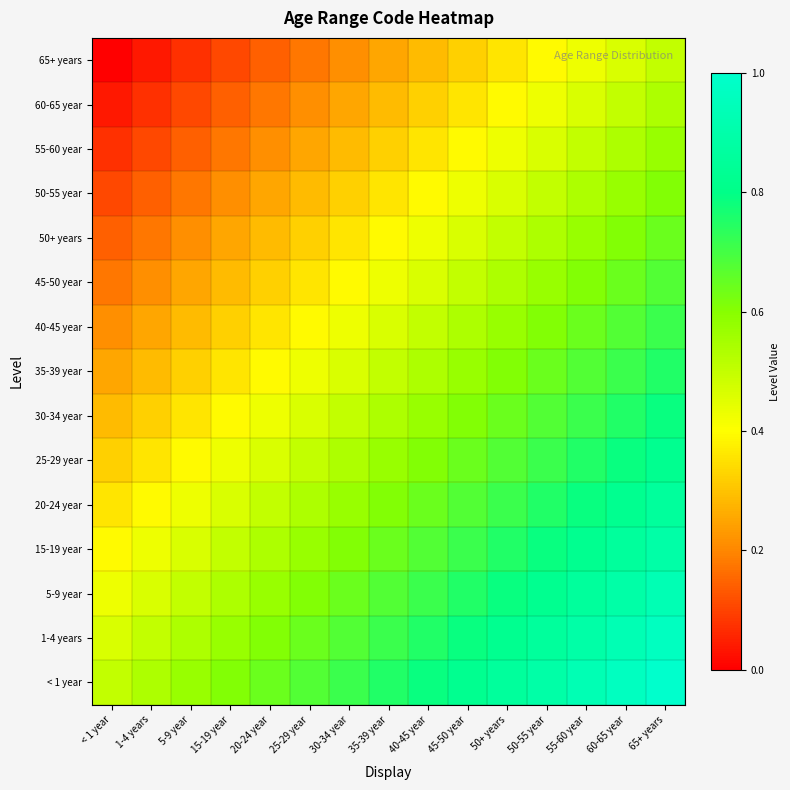

Reading left to right, what are all the values shown in this chart?

65+ years: < 1 year=0.0	1-4 years=0.0	5-9 year=0.1	15-19 year=0.1	20-24 year=0.1	25-29 year=0.2	30-34 year=0.2	35-39 year=0.2	40-45 year=0.3	45-50 year=0.3	50+ years=0.4	50-55 year=0.4	55-60 year=0.4	60-65 year=0.5	65+ years=0.5
60-65 year: < 1 year=0.0	1-4 years=0.1	5-9 year=0.1	15-19 year=0.1	20-24 year=0.2	25-29 year=0.2	30-34 year=0.2	35-39 year=0.3	40-45 year=0.3	45-50 year=0.4	50+ years=0.4	50-55 year=0.4	55-60 year=0.5	60-65 year=0.5	65+ years=0.5
55-60 year: < 1 year=0.1	1-4 years=0.1	5-9 year=0.1	15-19 year=0.2	20-24 year=0.2	25-29 year=0.2	30-34 year=0.3	35-39 year=0.3	40-45 year=0.4	45-50 year=0.4	50+ years=0.4	50-55 year=0.5	55-60 year=0.5	60-65 year=0.5	65+ years=0.6
50-55 year: < 1 year=0.1	1-4 years=0.1	5-9 year=0.2	15-19 year=0.2	20-24 year=0.2	25-29 year=0.3	30-34 year=0.3	35-39 year=0.4	40-45 year=0.4	45-50 year=0.4	50+ years=0.5	50-55 year=0.5	55-60 year=0.5	60-65 year=0.6	65+ years=0.6
50+ years: < 1 year=0.1	1-4 years=0.2	5-9 year=0.2	15-19 year=0.2	20-24 year=0.3	25-29 year=0.3	30-34 year=0.4	35-39 year=0.4	40-45 year=0.4	45-50 year=0.5	50+ years=0.5	50-55 year=0.5	55-60 year=0.6	60-65 year=0.6	65+ years=0.6
45-50 year: < 1 year=0.2	1-4 years=0.2	5-9 year=0.2	15-19 year=0.3	20-24 year=0.3	25-29 year=0.4	30-34 year=0.4	35-39 year=0.4	40-45 year=0.5	45-50 year=0.5	50+ years=0.5	50-55 year=0.6	55-60 year=0.6	60-65 year=0.6	65+ years=0.7
40-45 year: < 1 year=0.2	1-4 years=0.2	5-9 year=0.3	15-19 year=0.3	20-24 year=0.4	25-29 year=0.4	30-34 year=0.4	35-39 year=0.5	40-45 year=0.5	45-50 year=0.5	50+ years=0.6	50-55 year=0.6	55-60 year=0.6	60-65 year=0.7	65+ years=0.7
35-39 year: < 1 year=0.2	1-4 years=0.3	5-9 year=0.3	15-19 year=0.4	20-24 year=0.4	25-29 year=0.4	30-34 year=0.5	35-39 year=0.5	40-45 year=0.5	45-50 year=0.6	50+ years=0.6	50-55 year=0.6	55-60 year=0.7	60-65 year=0.7	65+ years=0.8
30-34 year: < 1 year=0.3	1-4 years=0.3	5-9 year=0.4	15-19 year=0.4	20-24 year=0.4	25-29 year=0.5	30-34 year=0.5	35-39 year=0.5	40-45 year=0.6	45-50 year=0.6	50+ years=0.6	50-55 year=0.7	55-60 year=0.7	60-65 year=0.8	65+ years=0.8
25-29 year: < 1 year=0.3	1-4 years=0.4	5-9 year=0.4	15-19 year=0.4	20-24 year=0.5	25-29 year=0.5	30-34 year=0.5	35-39 year=0.6	40-45 year=0.6	45-50 year=0.6	50+ years=0.7	50-55 year=0.7	55-60 year=0.8	60-65 year=0.8	65+ years=0.8
20-24 year: < 1 year=0.4	1-4 years=0.4	5-9 year=0.4	15-19 year=0.5	20-24 year=0.5	25-29 year=0.5	30-34 year=0.6	35-39 year=0.6	40-45 year=0.6	45-50 year=0.7	50+ years=0.7	50-55 year=0.8	55-60 year=0.8	60-65 year=0.8	65+ years=0.9
15-19 year: < 1 year=0.4	1-4 years=0.4	5-9 year=0.5	15-19 year=0.5	20-24 year=0.5	25-29 year=0.6	30-34 year=0.6	35-39 year=0.6	40-45 year=0.7	45-50 year=0.7	50+ years=0.8	50-55 year=0.8	55-60 year=0.8	60-65 year=0.9	65+ years=0.9
5-9 year: < 1 year=0.4	1-4 years=0.5	5-9 year=0.5	15-19 year=0.5	20-24 year=0.6	25-29 year=0.6	30-34 year=0.6	35-39 year=0.7	40-45 year=0.7	45-50 year=0.8	50+ years=0.8	50-55 year=0.8	55-60 year=0.9	60-65 year=0.9	65+ years=0.9
1-4 years: < 1 year=0.5	1-4 years=0.5	5-9 year=0.5	15-19 year=0.6	20-24 year=0.6	25-29 year=0.6	30-34 year=0.7	35-39 year=0.7	40-45 year=0.8	45-50 year=0.8	50+ years=0.8	50-55 year=0.9	55-60 year=0.9	60-65 year=0.9	65+ years=1.0
< 1 year: < 1 year=0.5	1-4 years=0.5	5-9 year=0.6	15-19 year=0.6	20-24 year=0.6	25-29 year=0.7	30-34 year=0.7	35-39 year=0.8	40-45 year=0.8	45-50 year=0.8	50+ years=0.9	50-55 year=0.9	55-60 year=0.9	60-65 year=1.0	65+ years=1.0